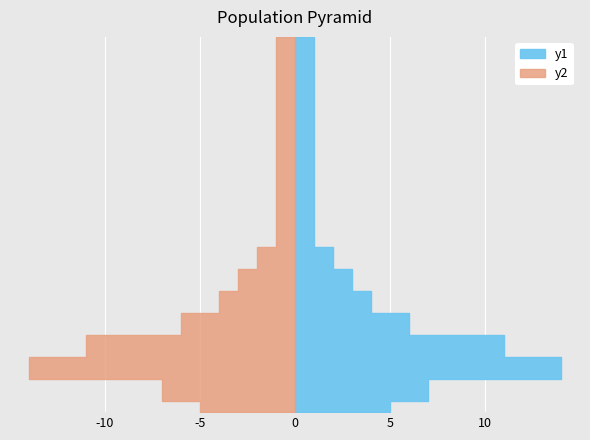

Reading left to right, extract all data points from this chart.

y1: 5	7	14	11	6	4	3	2	1	1	1	1	1	1	1	1	1	1
y2: 5	7	14	11	6	4	3	2	1	1	1	1	1	1	1	1	1	1